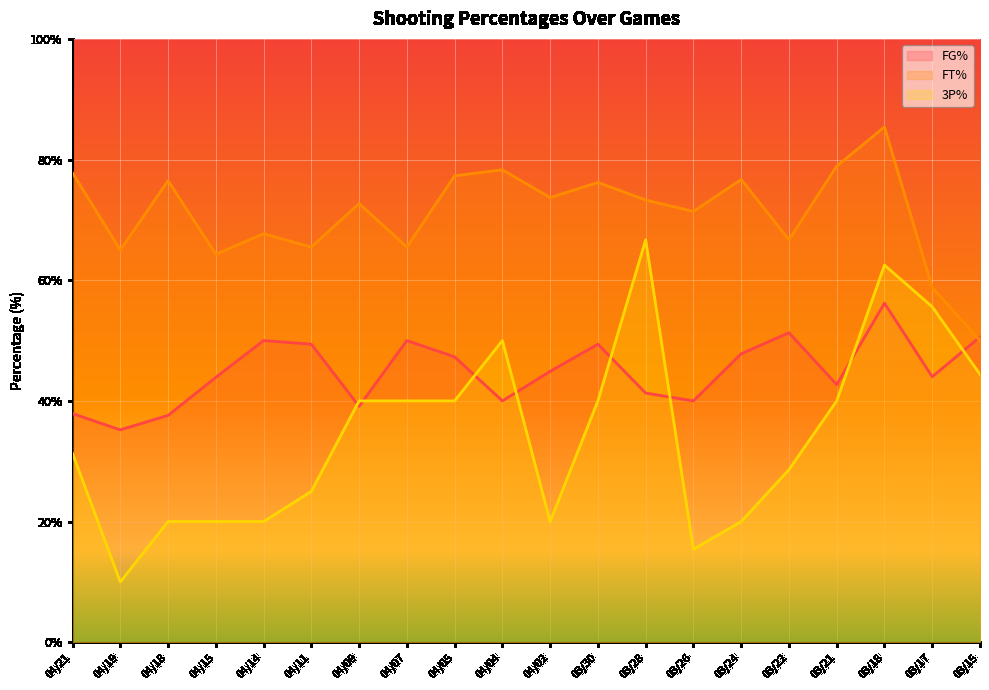

What are all the series names shown in the legend?

FG%, FT%, 3P%